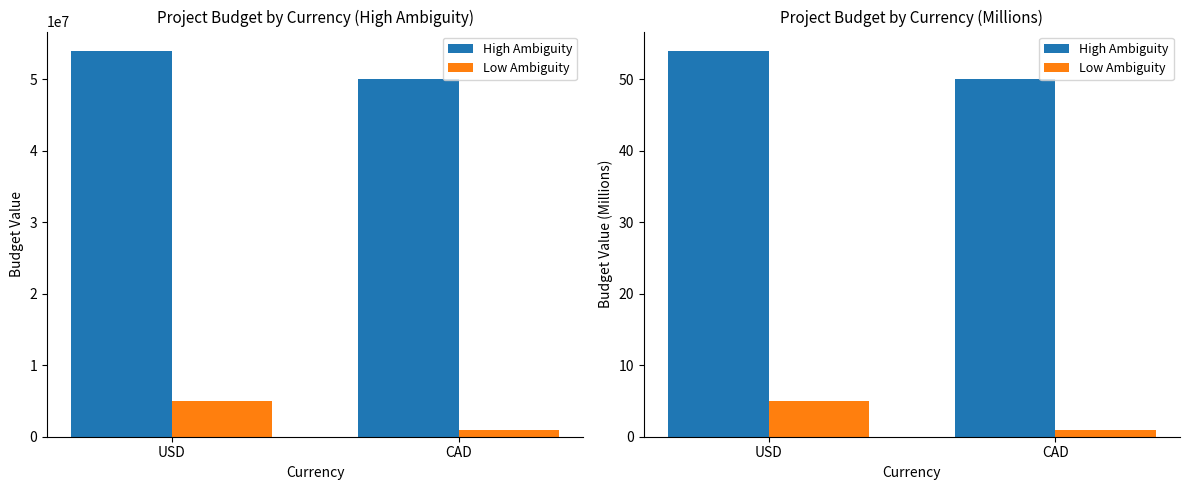

Is it true that Low Ambiguity equals 1 at CAD?

False